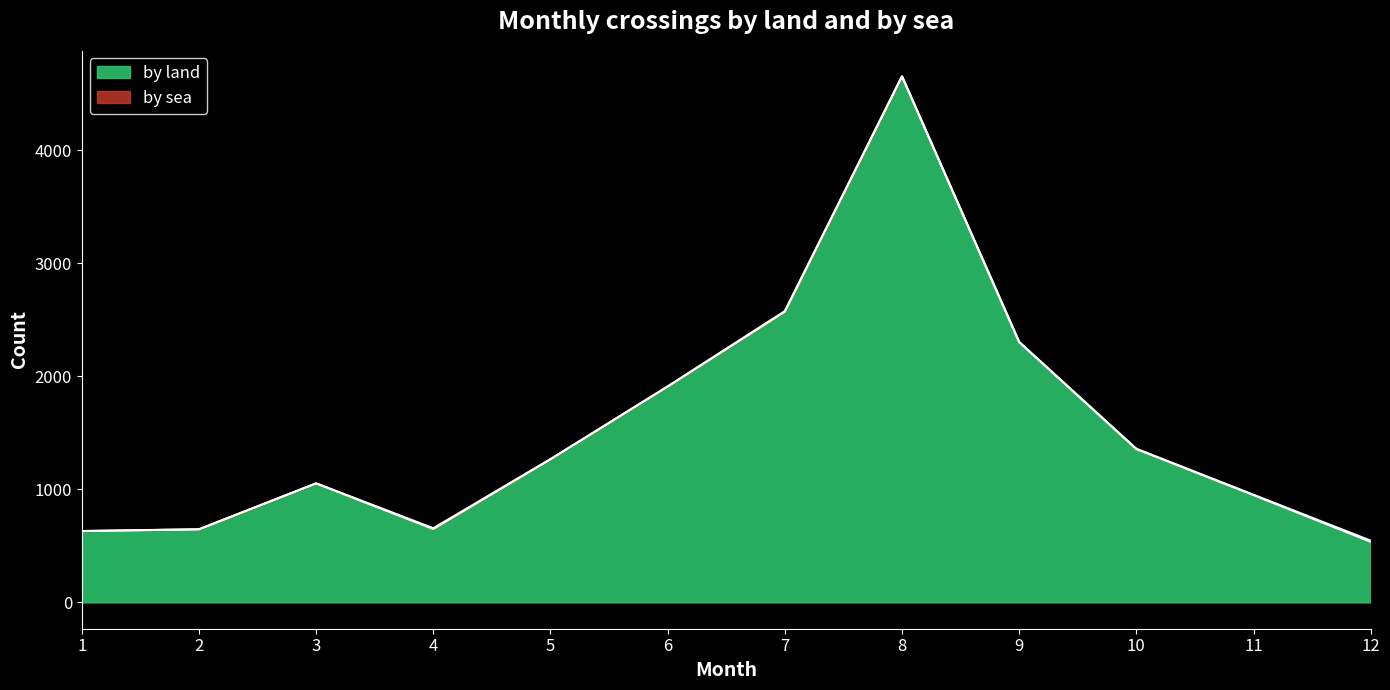

Reading left to right, extract all data points from this chart.

631	646	1053	649	1266	1909	2571	4651	2302	1356	949	536